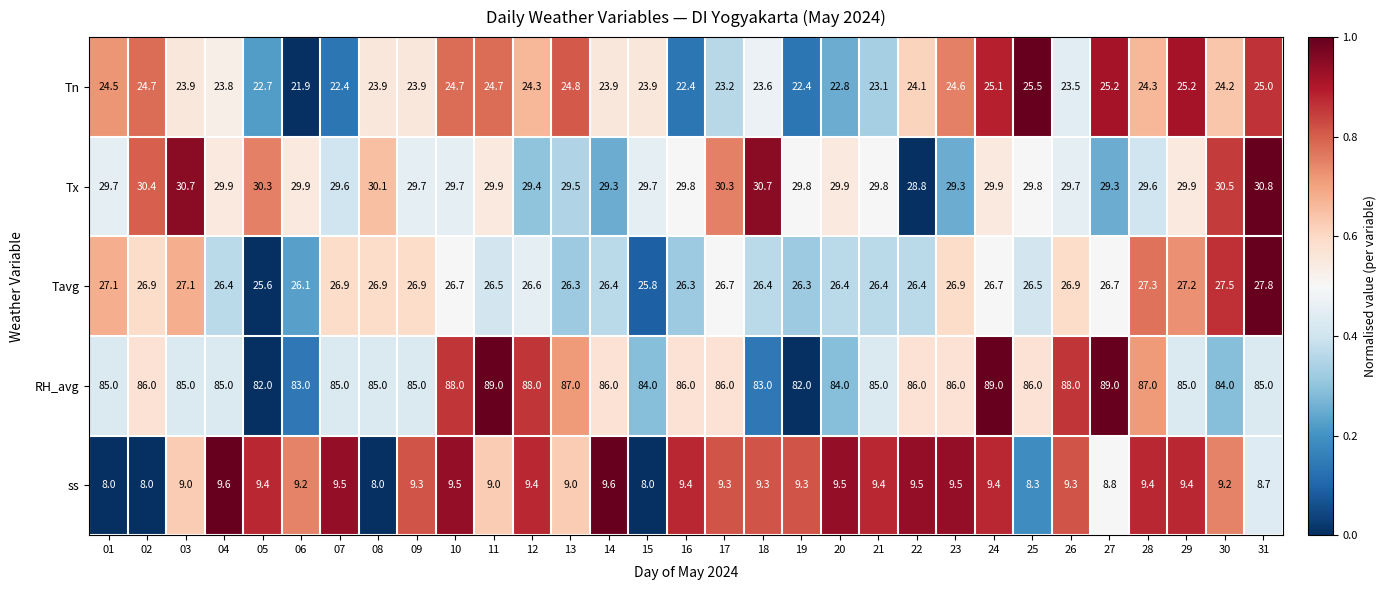

What is the total value across all series at 23?

176.3